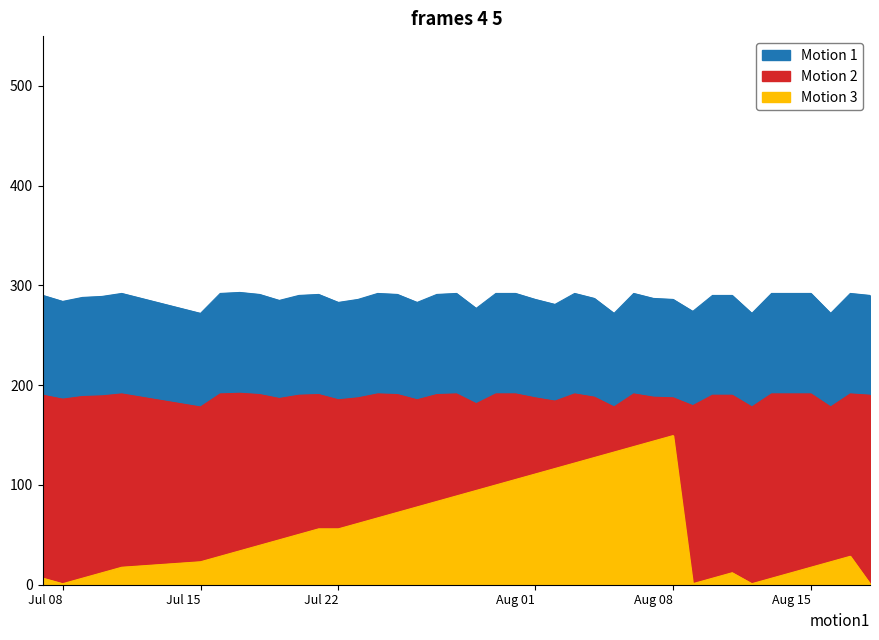

Which series has the widest spread of values?

Streak